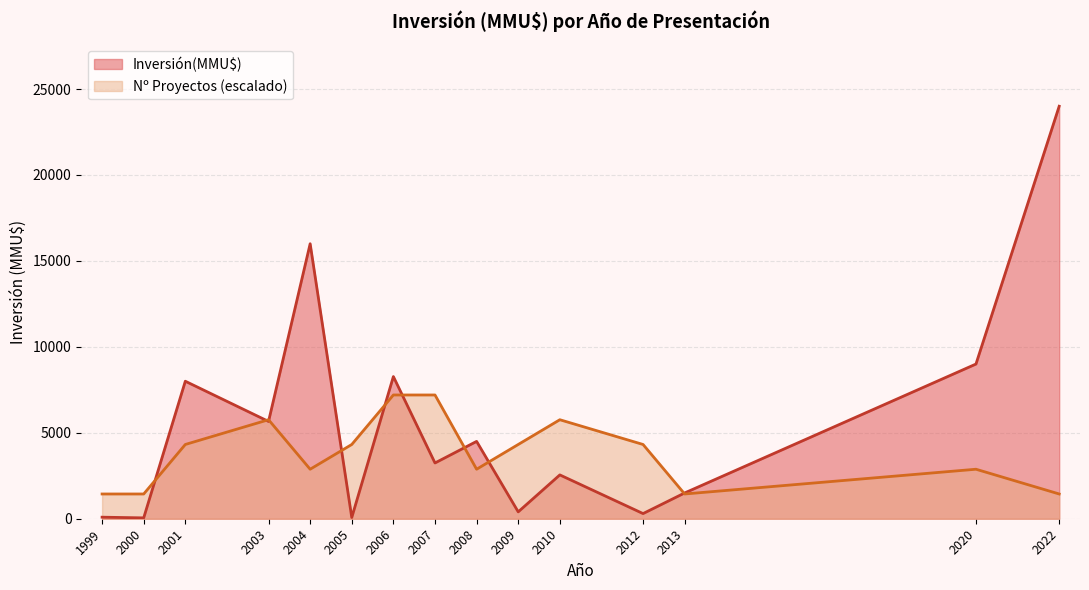

At which label does Inversión(MMU$) reach its peak?

2022